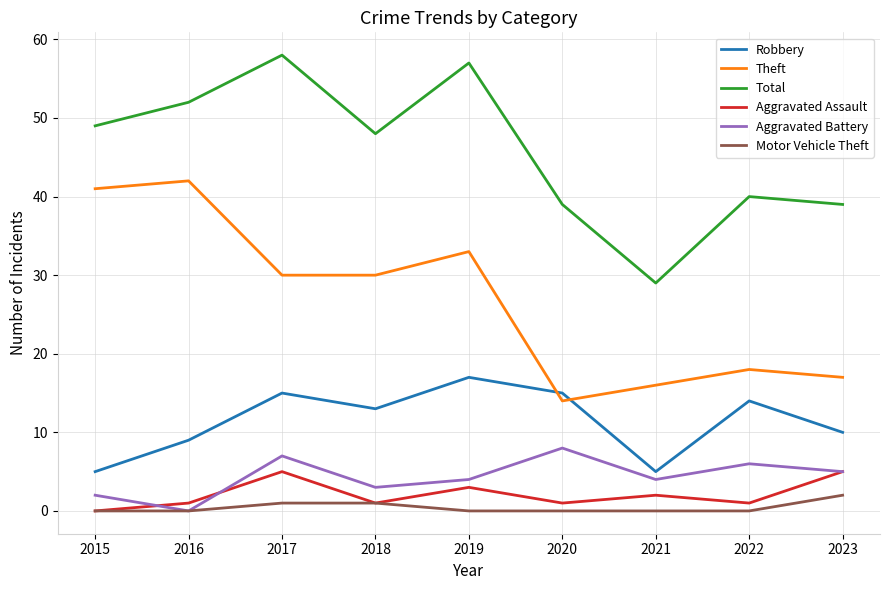

At how many categories does at least one series exceed 44?

5